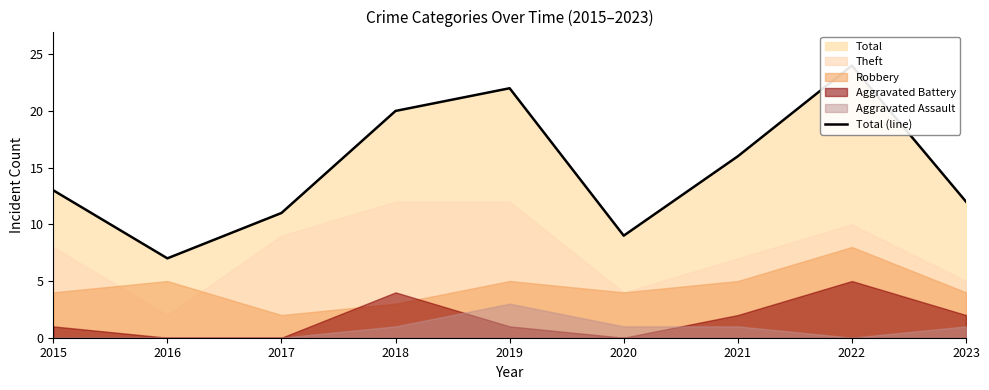

Reading left to right, transcribe all the data shown in this chart.

13	7	11	20	22	9	16	24	12